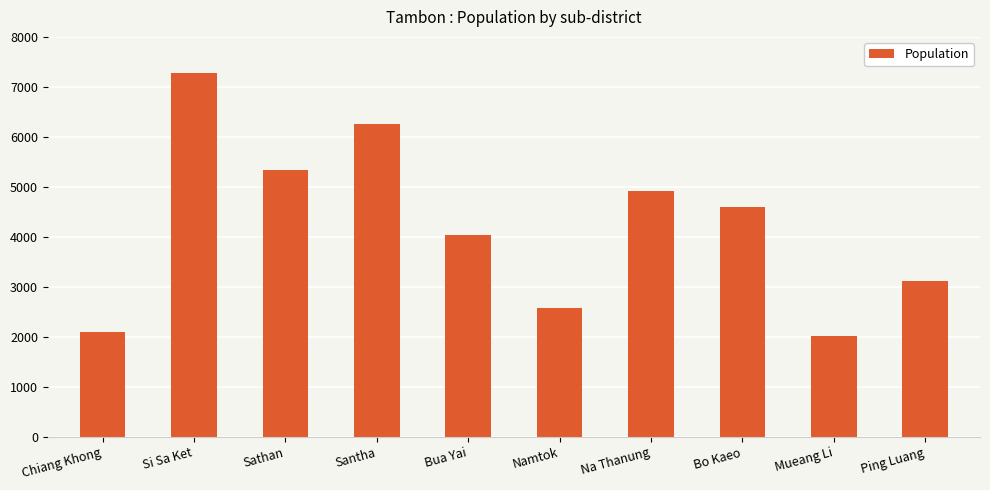

How many bars are there in total?

10